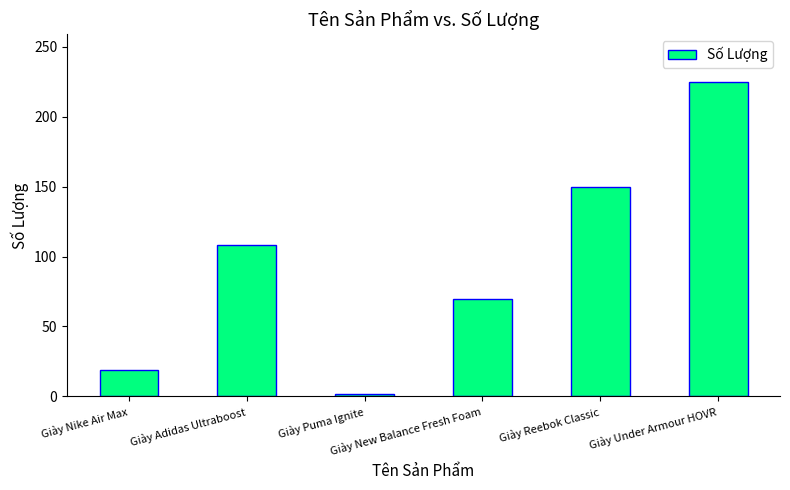

What value does the data have at Giày New Balance Fresh Foam, to the nearest 5?

70